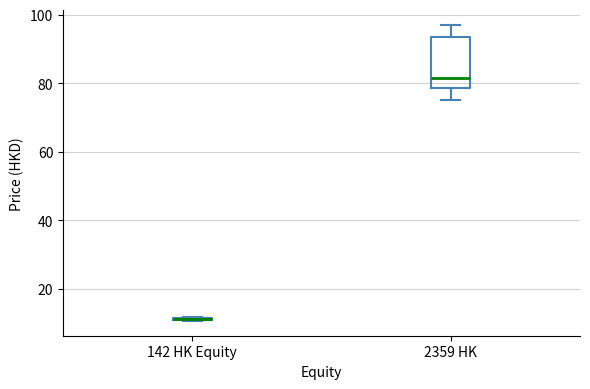

Reading left to right, transcribe this box plot: for each box, give where its median line is, the range the box spans, and where its two whiskers end, as read against the y-axis. The values are not printed on the chart, so give them approximately, as read against the axis.

142 HK Equity: box collapsed to a line at 12, whiskers 10 to 12
2359 HK: median 82, box 78 to 94, whiskers 76 to 98